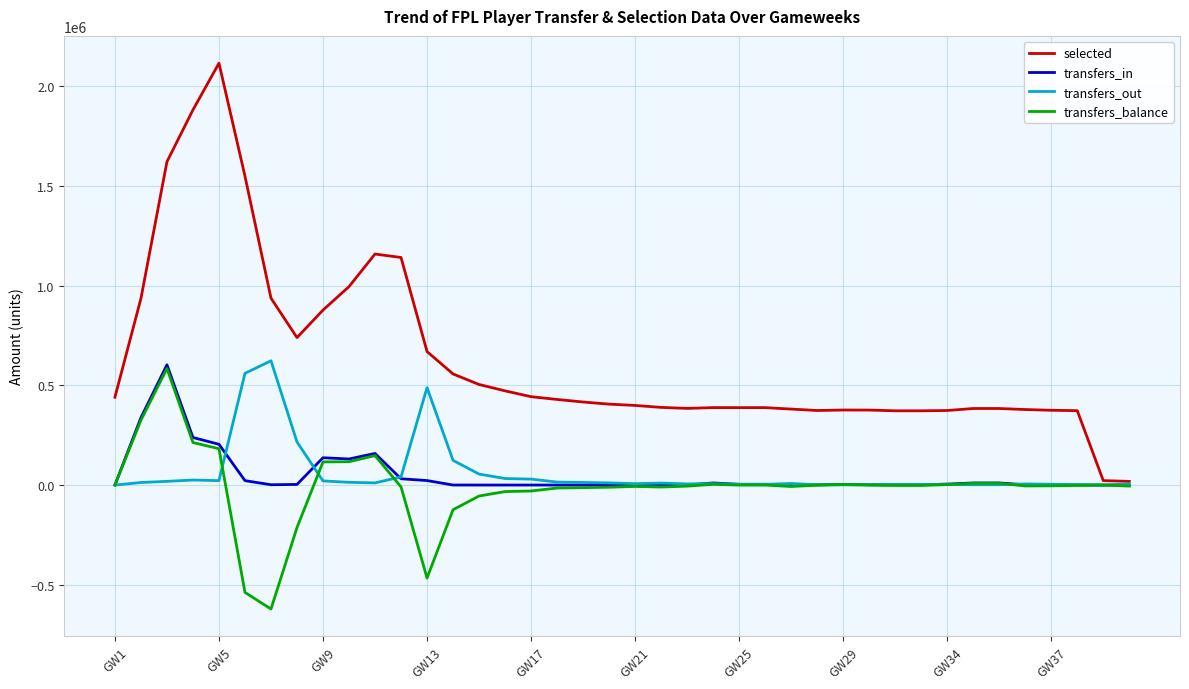

Which series has the largest total across all categories?

selected